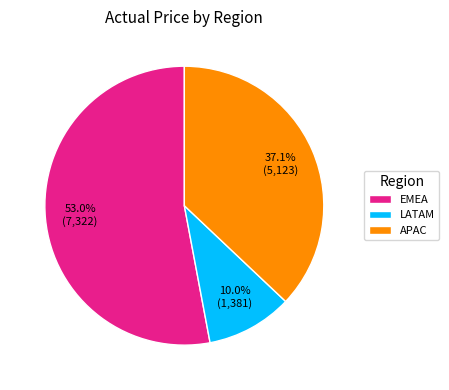

Does LATAM account for over 50% of the chart?

No